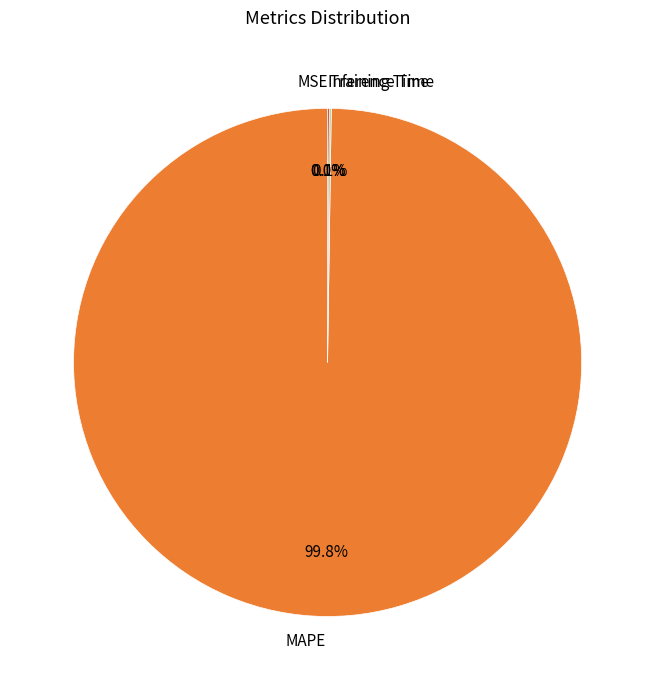

Which slice represents more than half of the pie?

MAPE